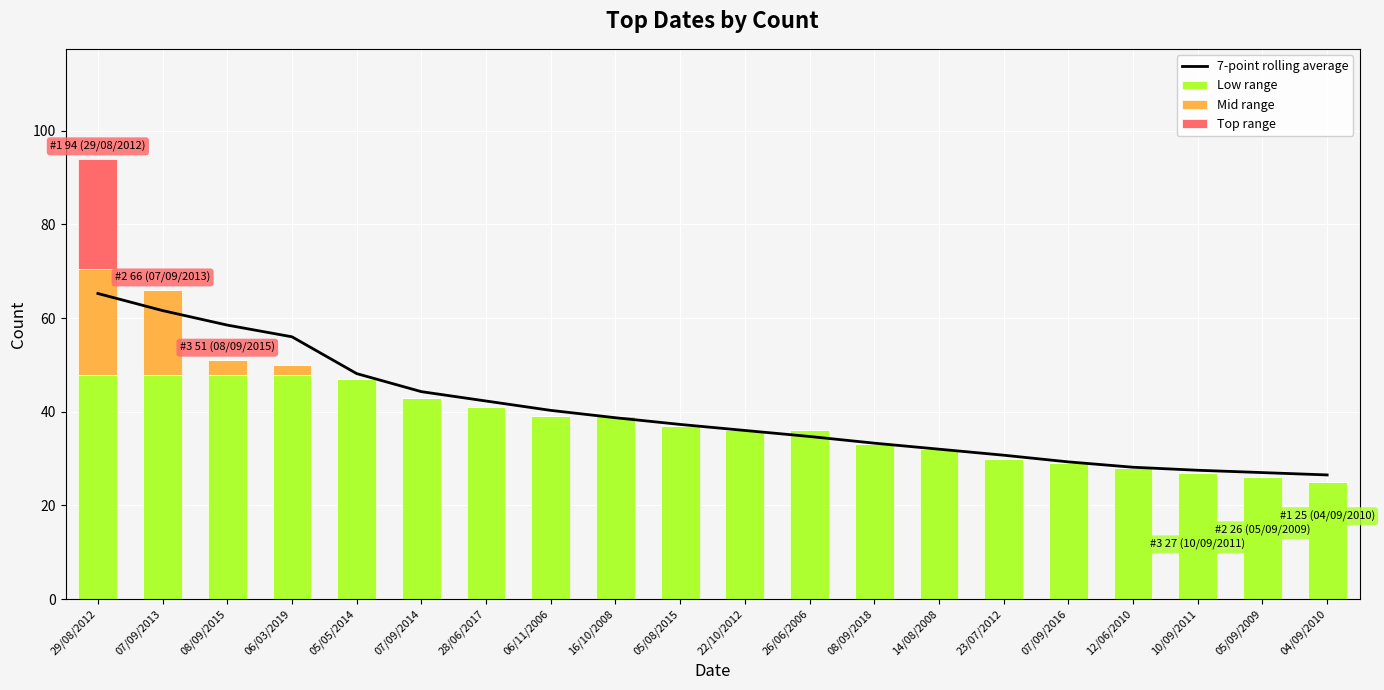

Count the number of data series in this chart.

4